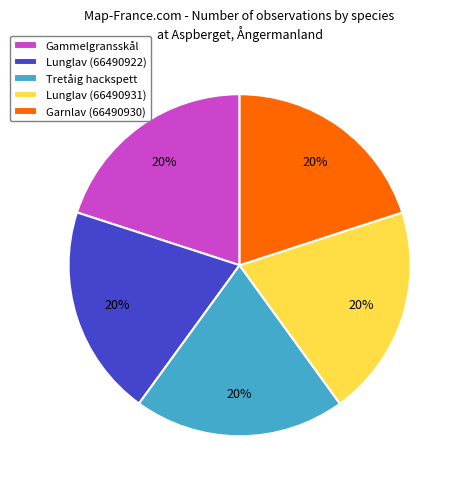

The Lunglav (66490922) slice represents 27% of the pie. True or false?

False